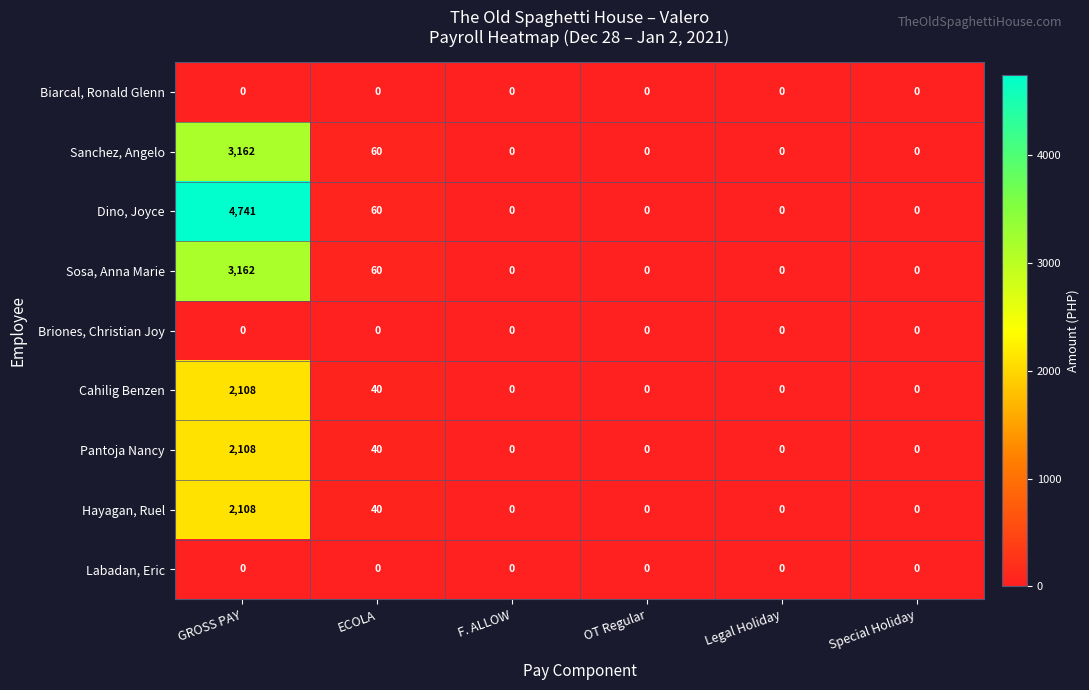

The value of Biarcal, Ronald Glenn at ECOLA is 0. True or false?

True